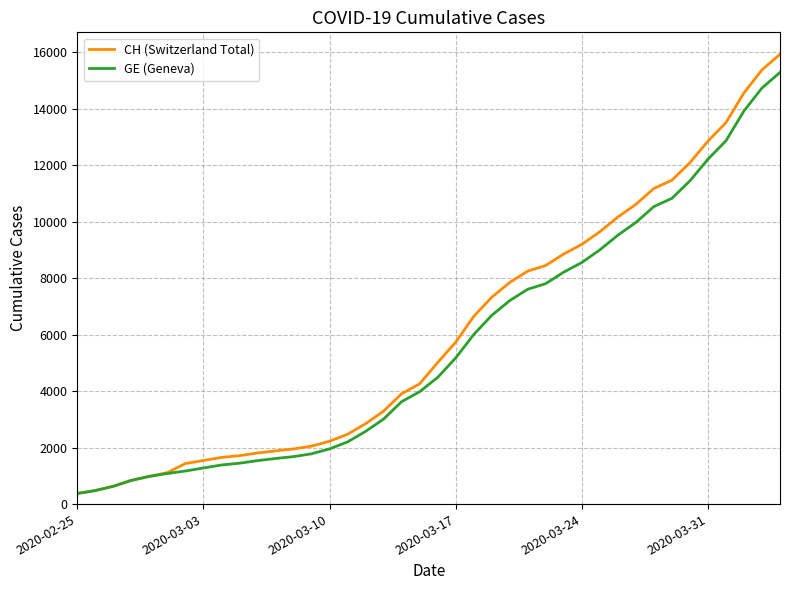

Count the number of data series in this chart.

2